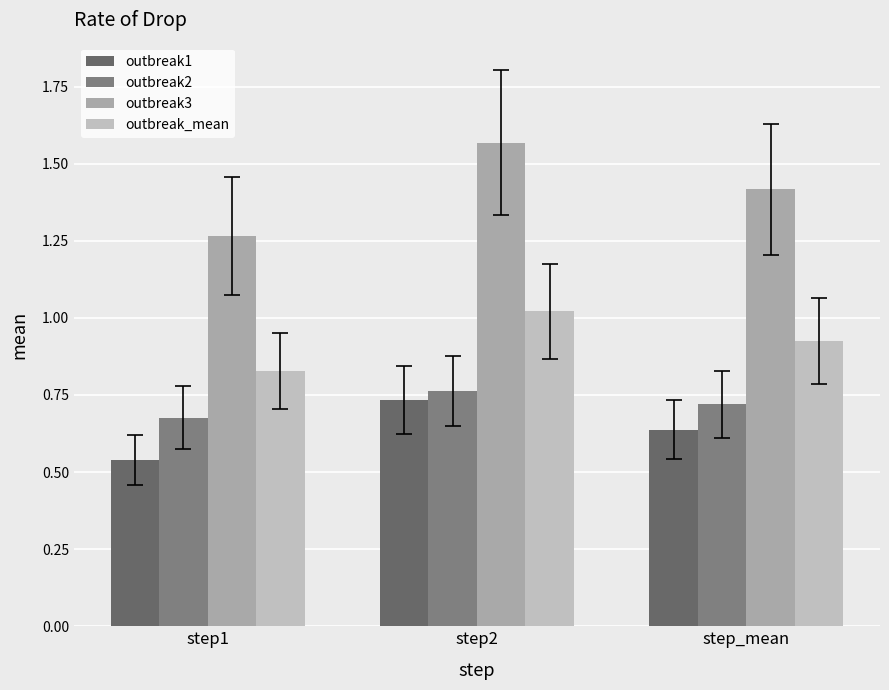

What is the maximum value for outbreak3?

1.6